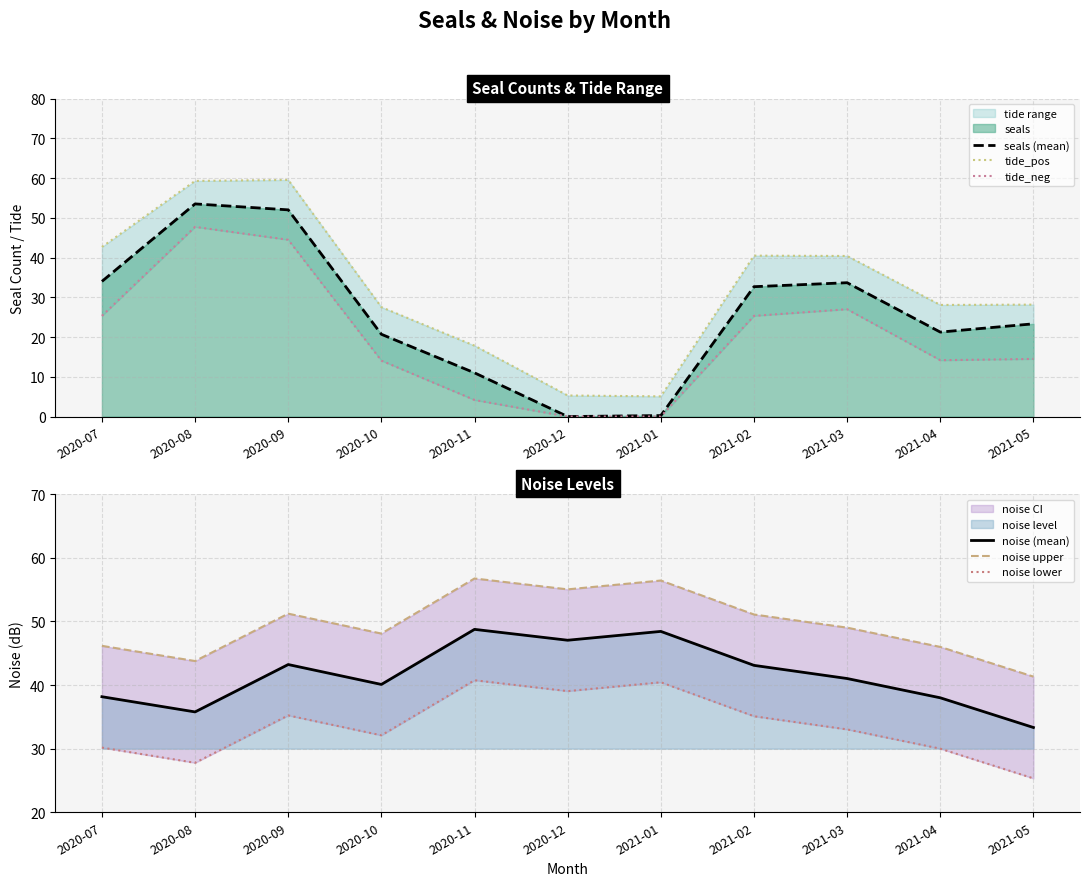

How many interior local valleys does the noise lower series have?

3